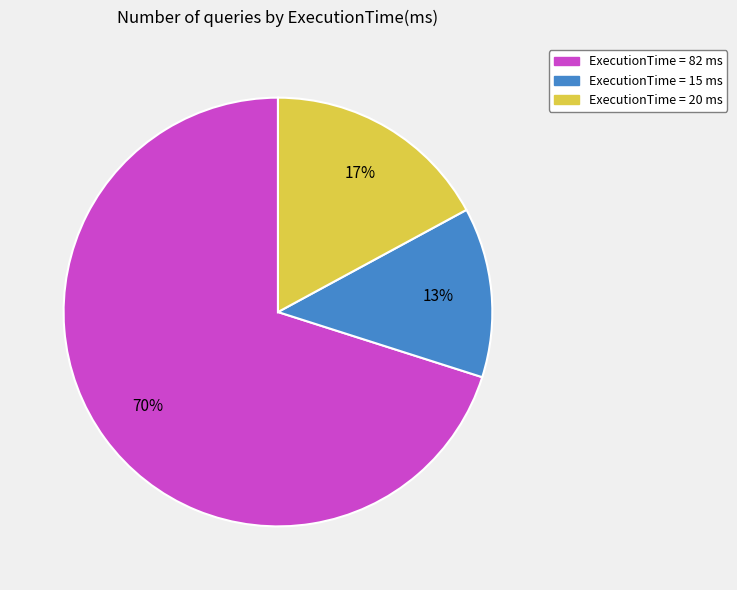

Combined, do ExecutionTime = 20 ms and ExecutionTime = 15 ms account for over 50%?

No